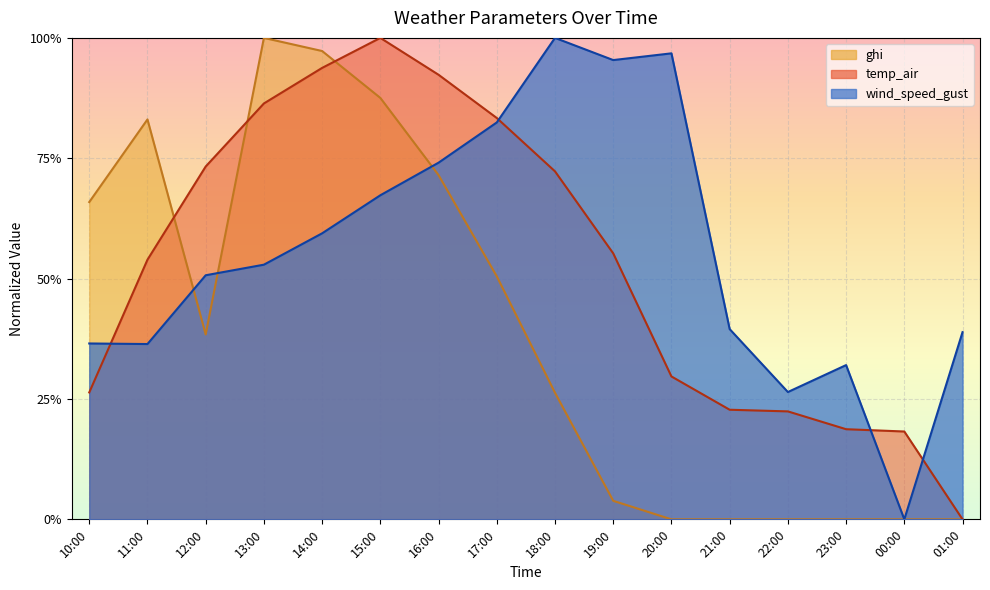

Rank the categories by ghi value from highest to lowest.

13:00, 14:00, 15:00, 11:00, 16:00, 10:00, 17:00, 12:00, 18:00, 19:00, 20:00, 21:00, 22:00, 23:00, 00:00, 01:00